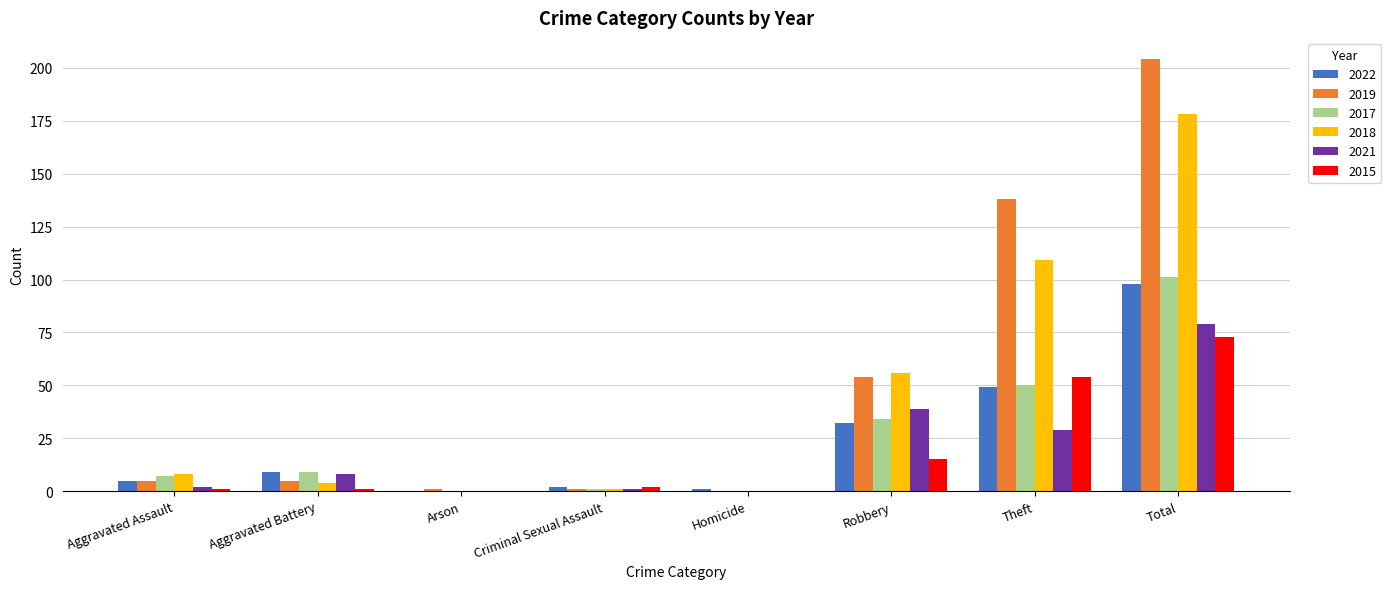

What is the sum of all 2021 values?

158